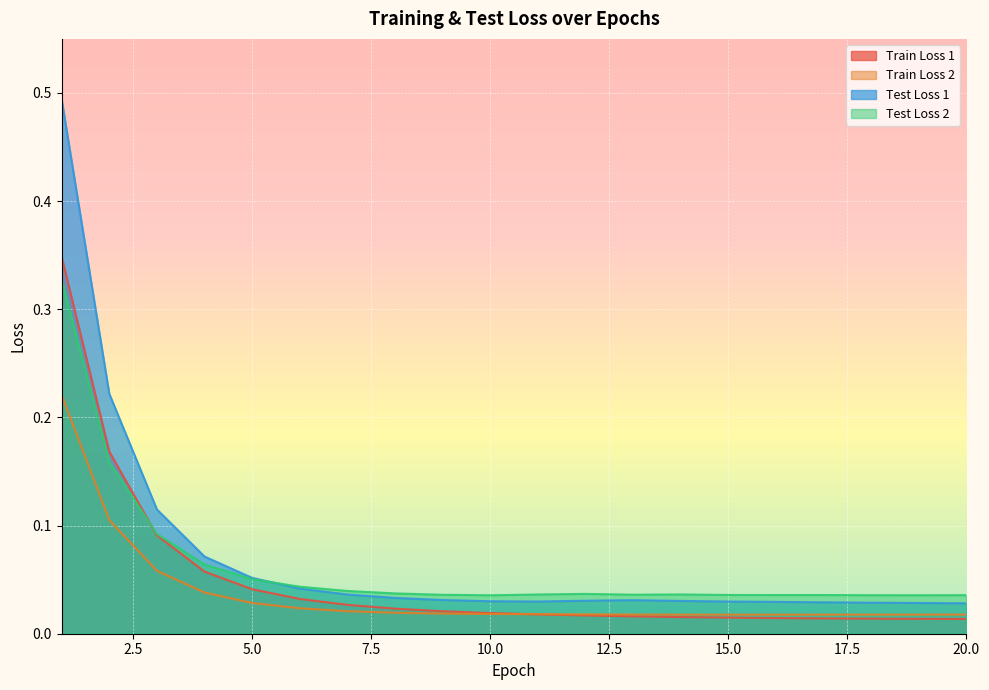

What is the average value of the Test Loss 1 series?

0.1